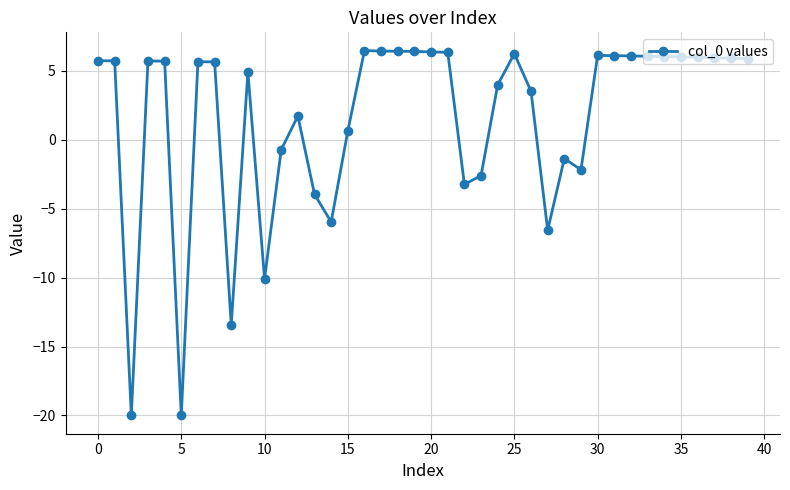

What is the average value?

1.6